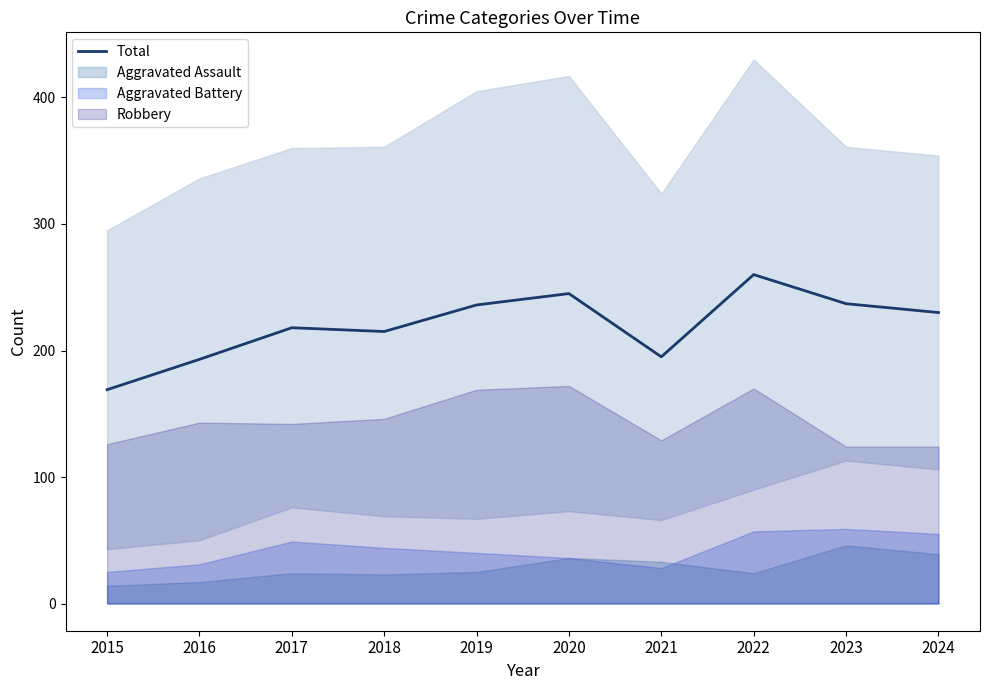

What is the sum of all values?

2198